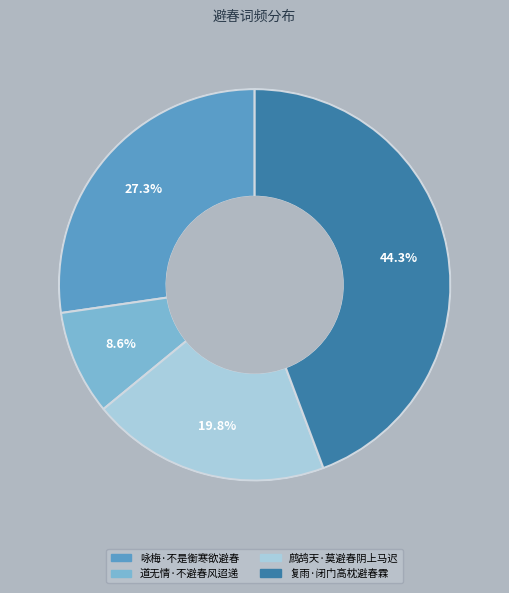

True or false: 道无情·不避春风迢递 accounts for 9% of the total.

True